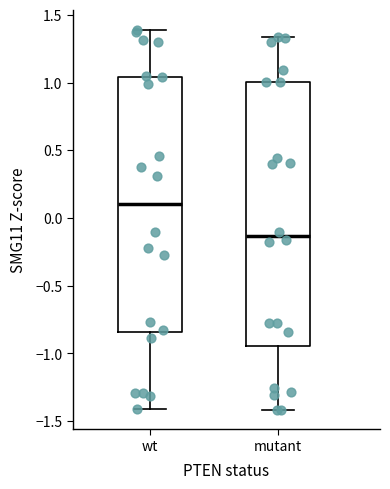

Where is the lower edge of the box for wt on the y-axis? The values are not printed on the chart, so give them approximately, as read against the axis.

-0.85